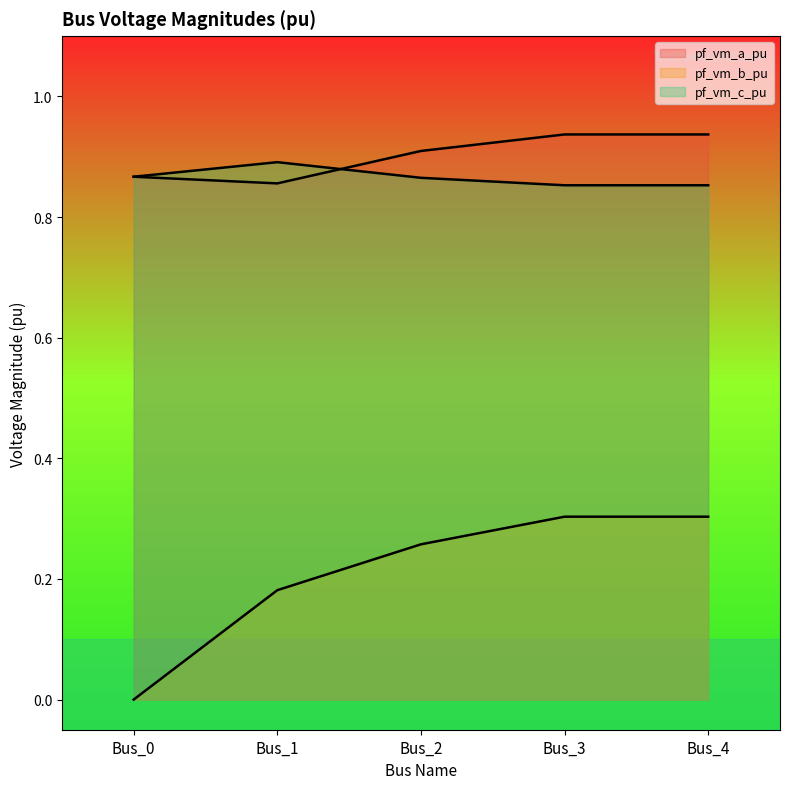

What is the approximate value of pf_vm_a_pu at Bus_3?

0.9